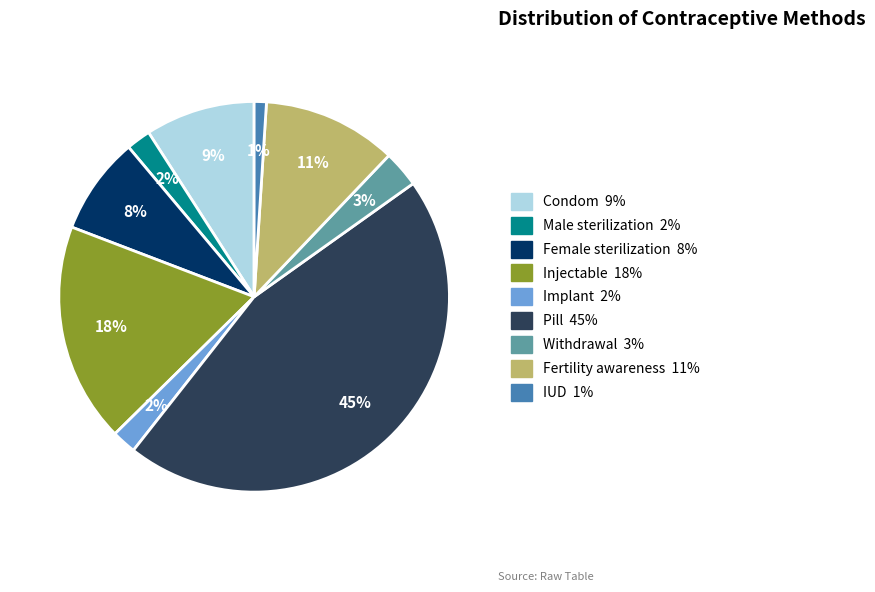

To the nearest percent, what is the combined percentage of IUD and Male sterilization?

3%